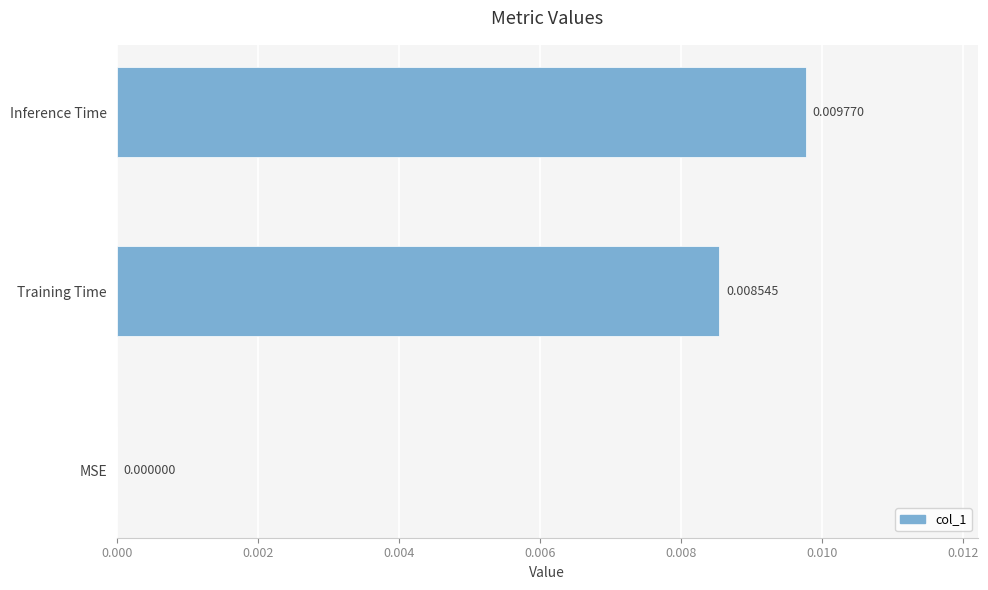

At which category does the chart reach its peak across all series?

Inference Time